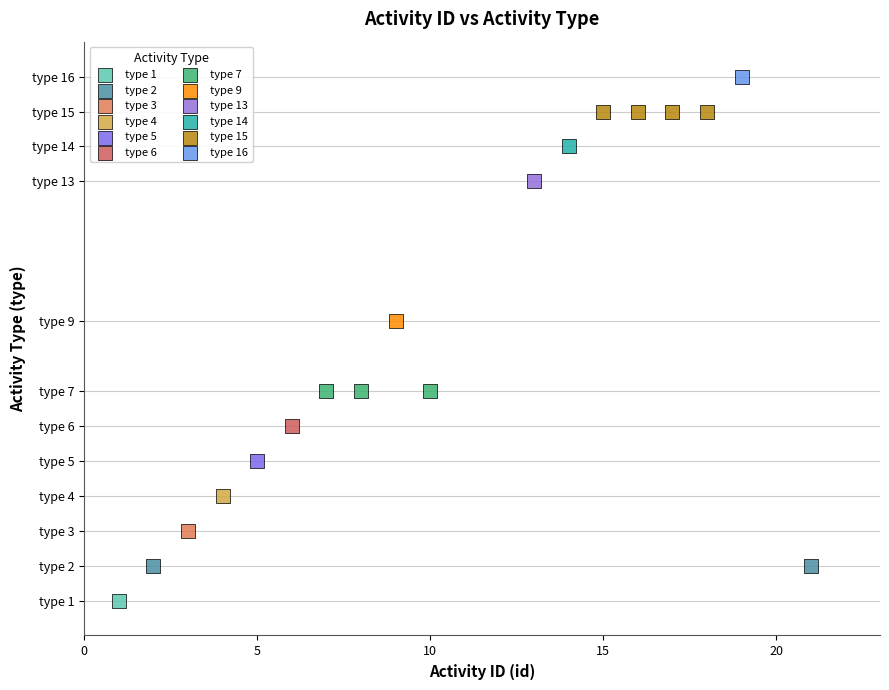

What are all the series names shown in the legend?

type 1, type 2, type 3, type 4, type 5, type 6, type 7, type 9, type 13, type 14, type 15, type 16